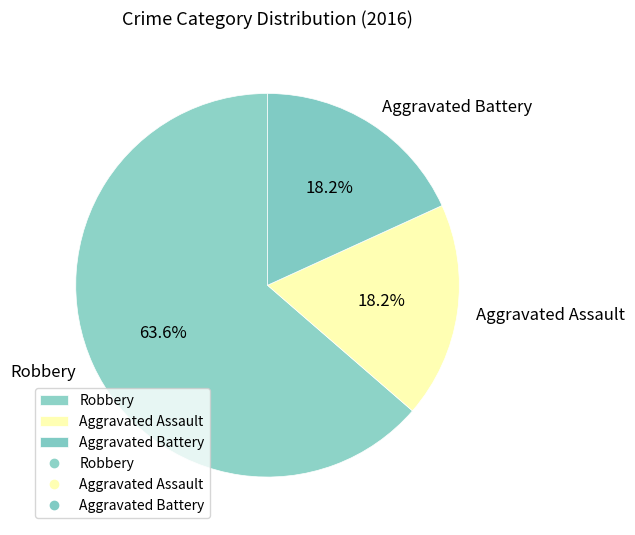

Which category has the biggest portion of the pie?

Robbery